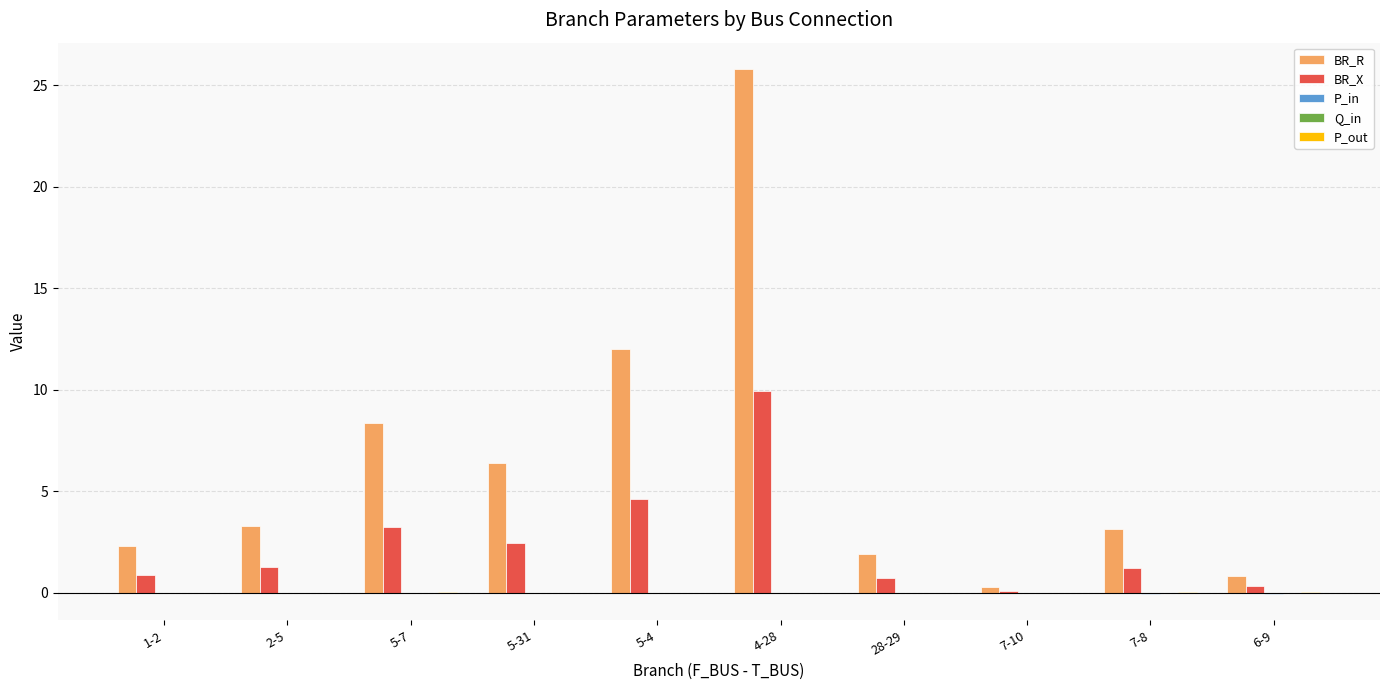

Count the number of data series in this chart.

5